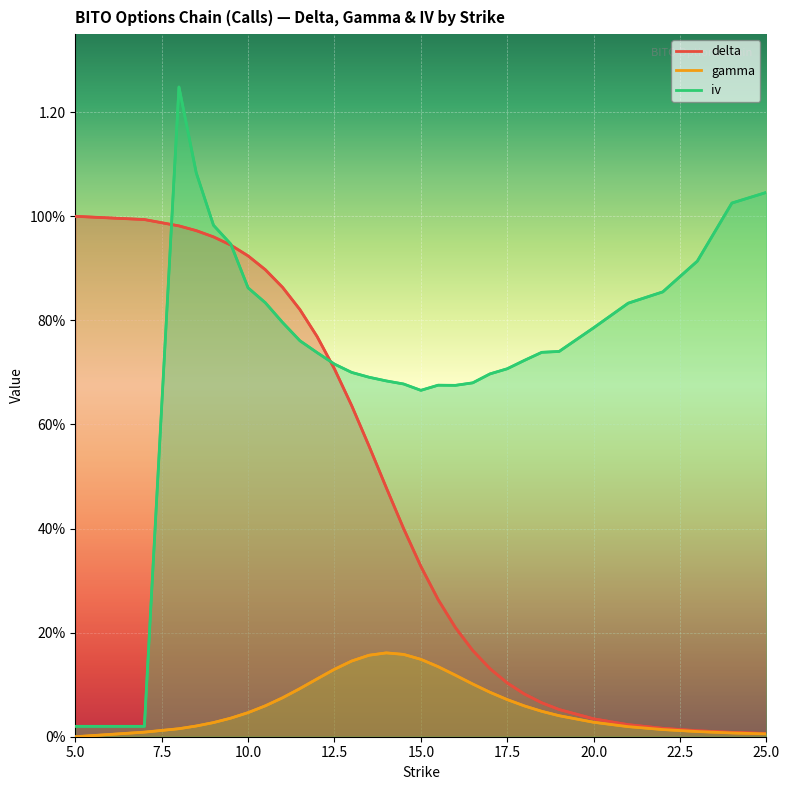

Which series has the largest range (max minus min)?

iv